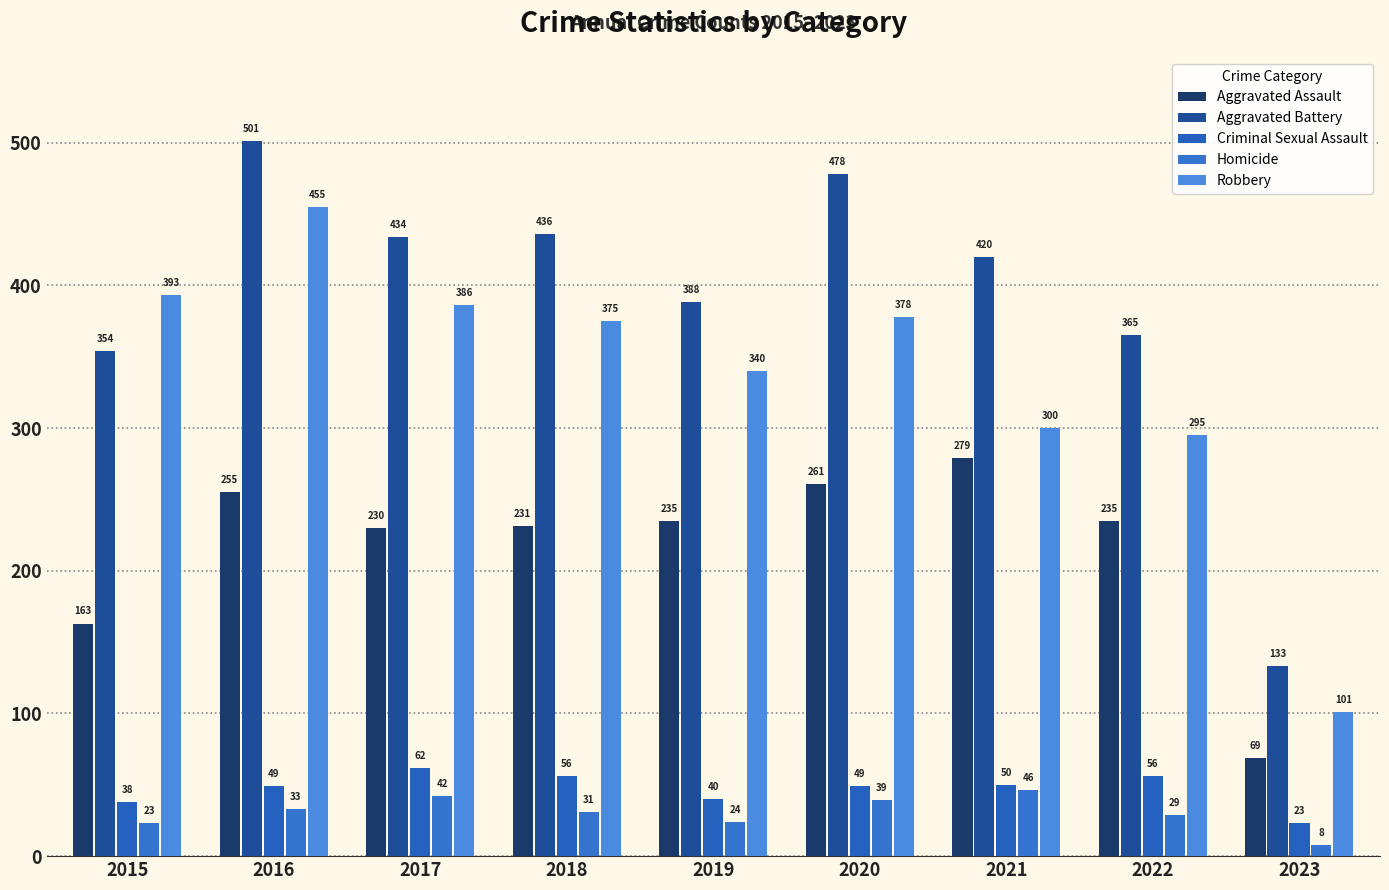

What is the sum of all Aggravated Assault values?

1958